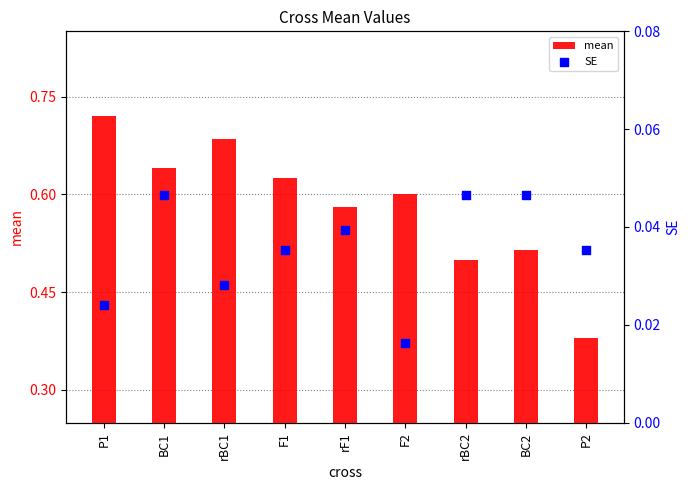

Which series contains the highest Y value?

mean